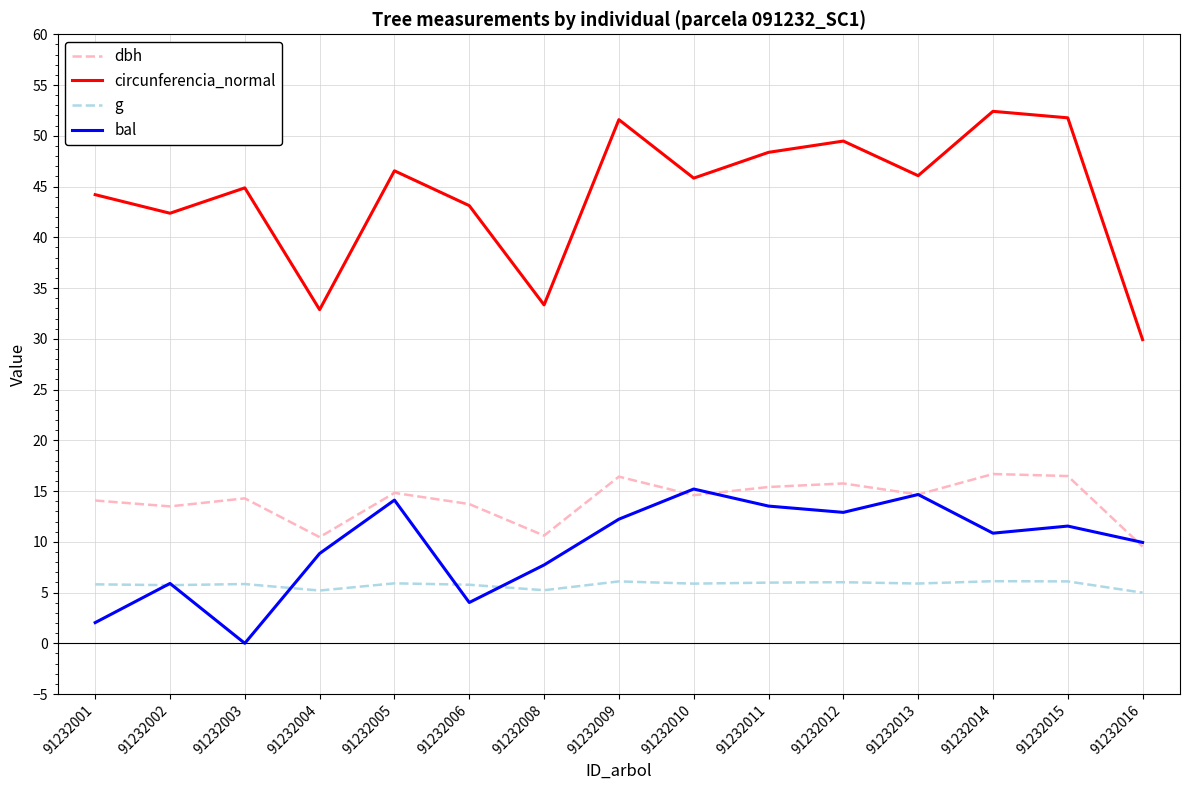

Which series has the largest range (max minus min)?

circunferencia_normal